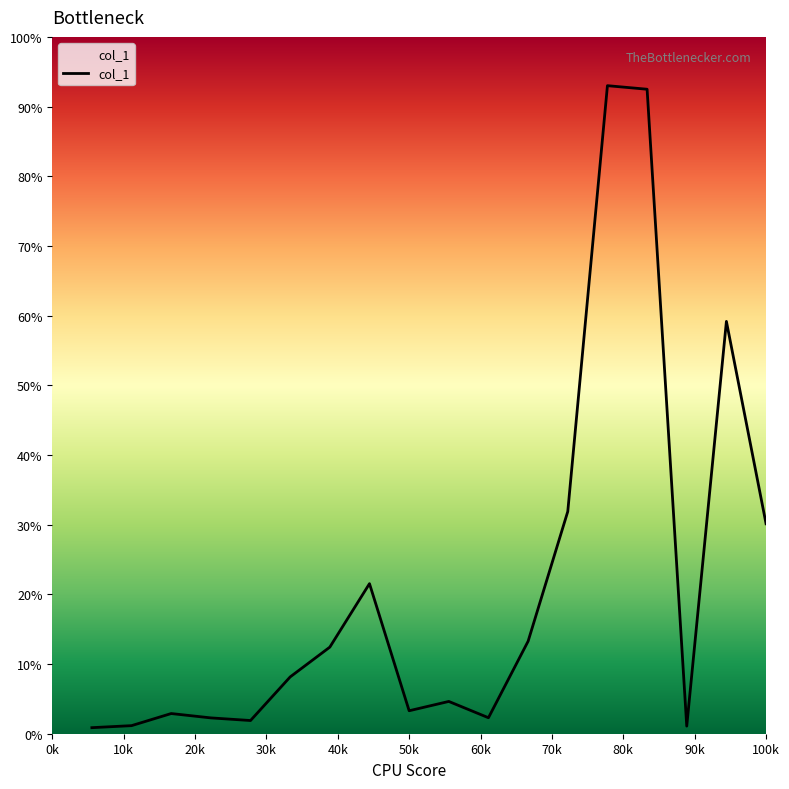

What is the maximum value shown in the chart?

93.0